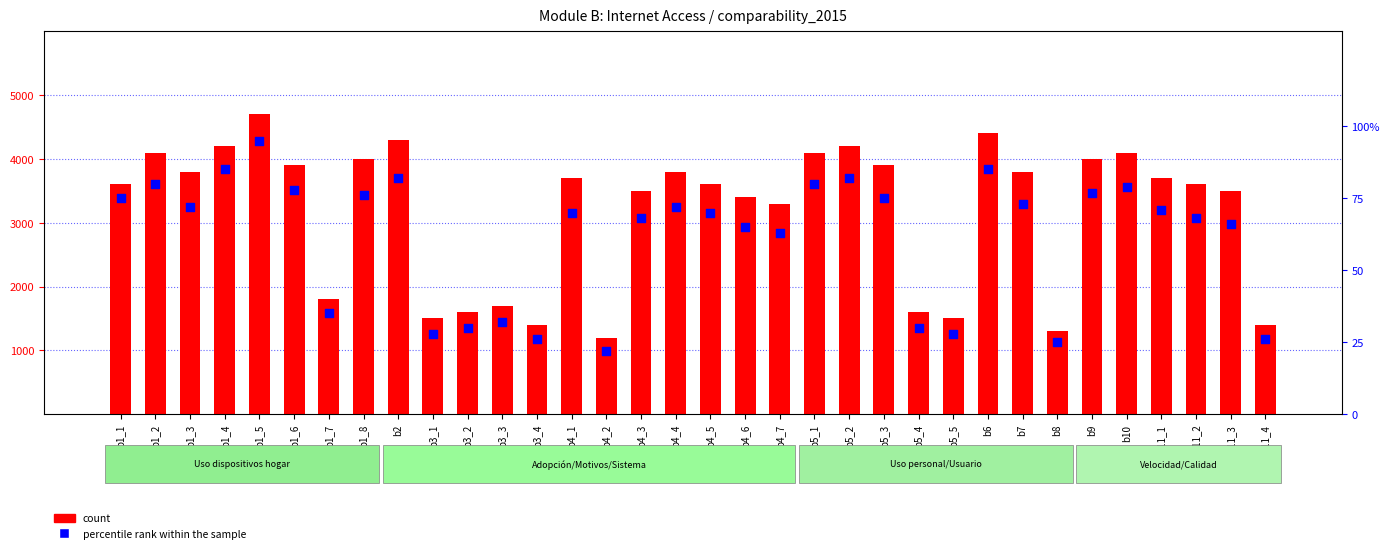

At how many categories does at least one series exceed 3302?

23